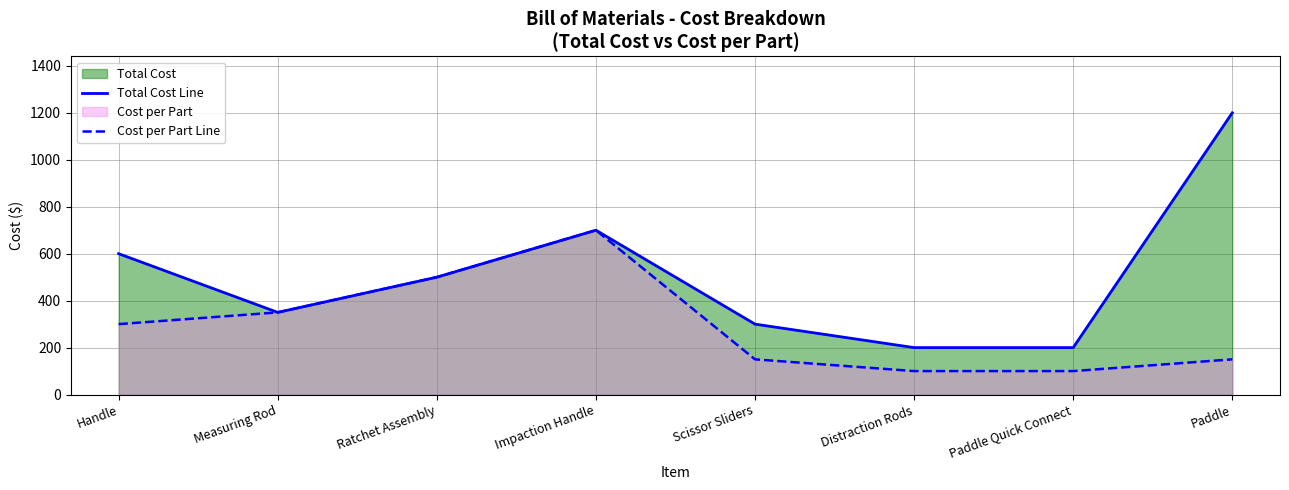

Reading left to right, list all the values displayed in this chart.

Total Cost Line: 600	350	500	700	300	200	200	1200
Cost per Part Line: 300	350	500	700	150	100	100	150